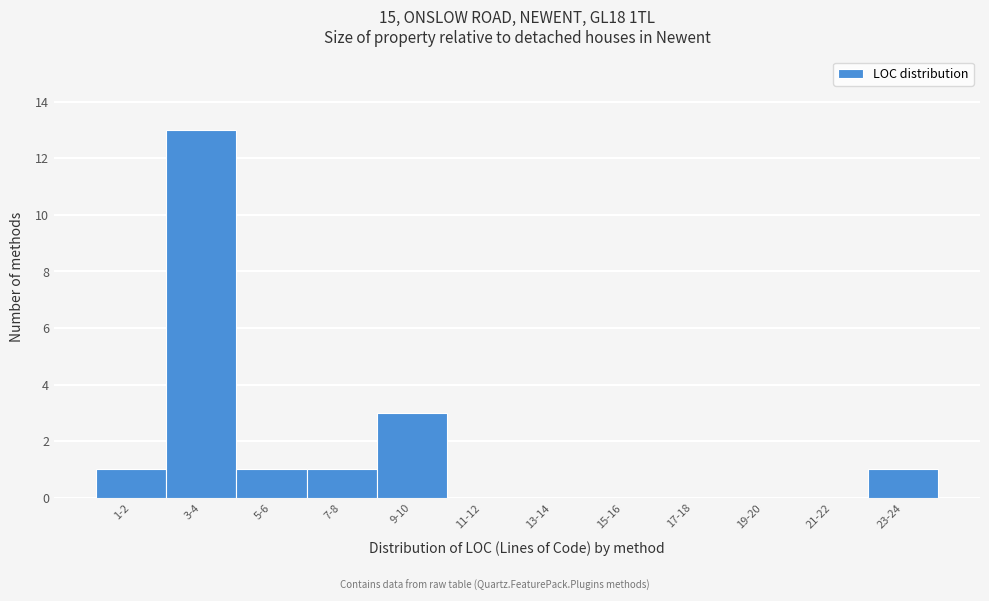

Reading left to right, transcribe all the data shown in this chart.

1-2=1	3-4=13	5-6=1	7-8=1	9-10=3	11-12=0	13-14=0	15-16=0	17-18=0	19-20=0	21-22=0	23-24=1